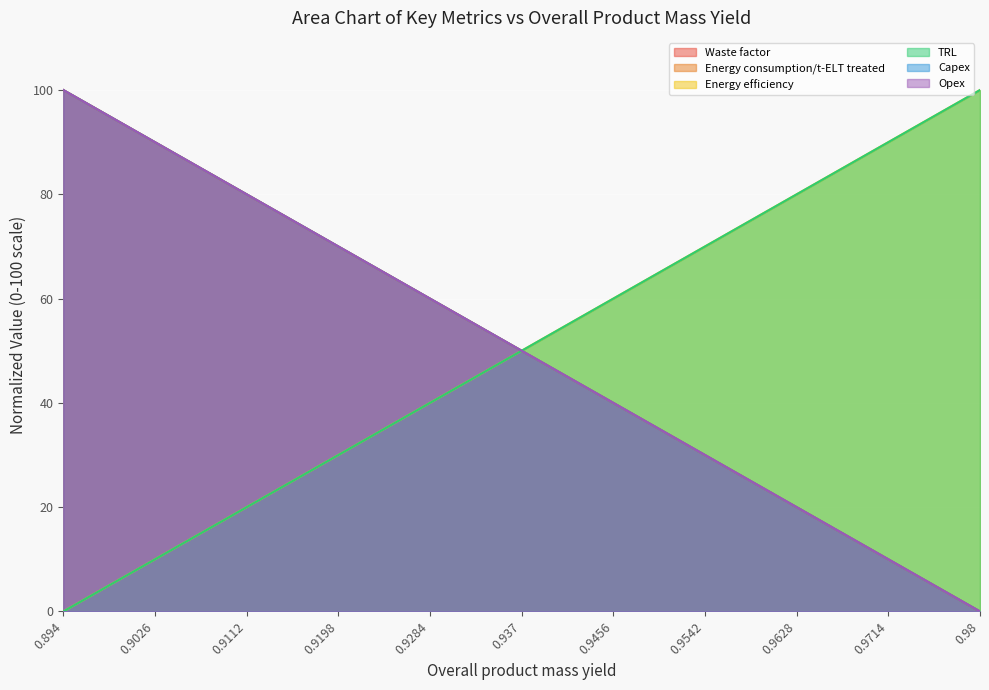

The value of TRL at 0.9714 is 2.3. True or false?

False